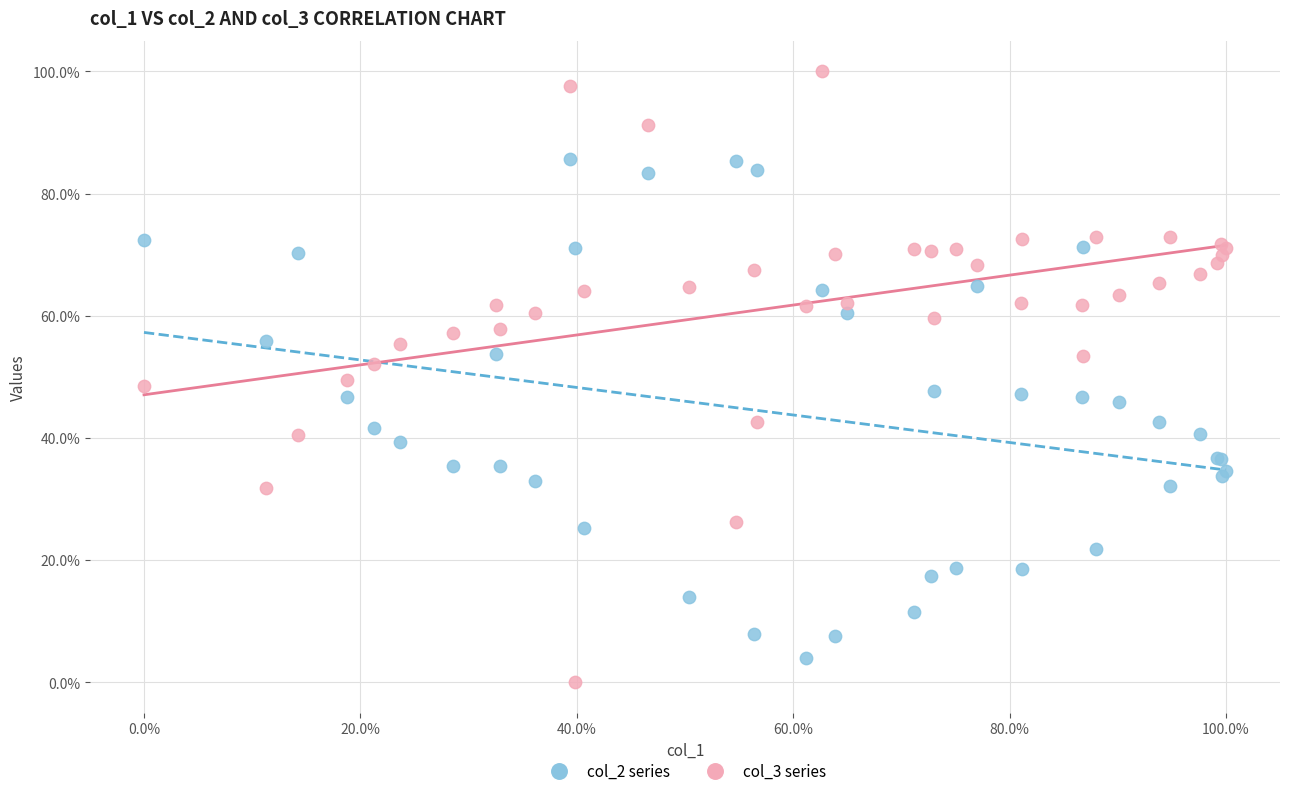

Which series has the largest Y range (max minus min)?

col_3 series